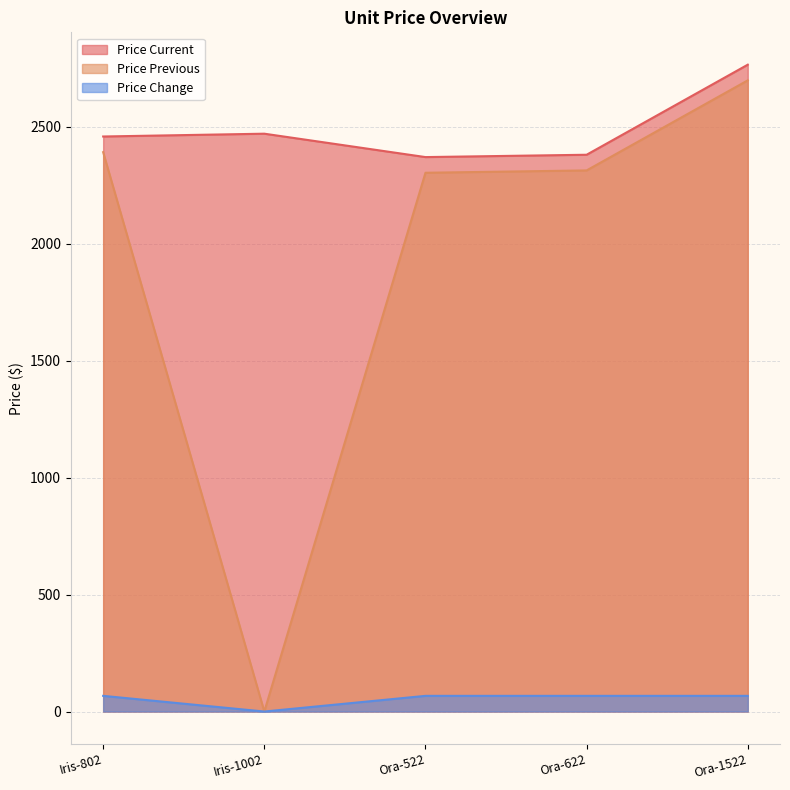

List the labels in order of Price Current value, smallest first.

Ora-522, Ora-622, Iris-802, Iris-1002, Ora-1522